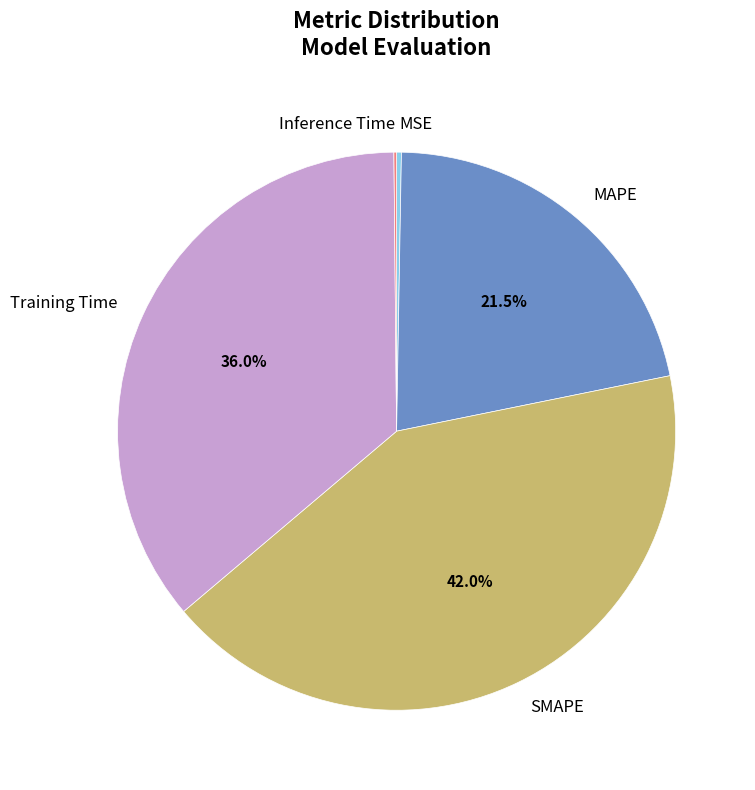

Does SMAPE represent more than half of the total?

No